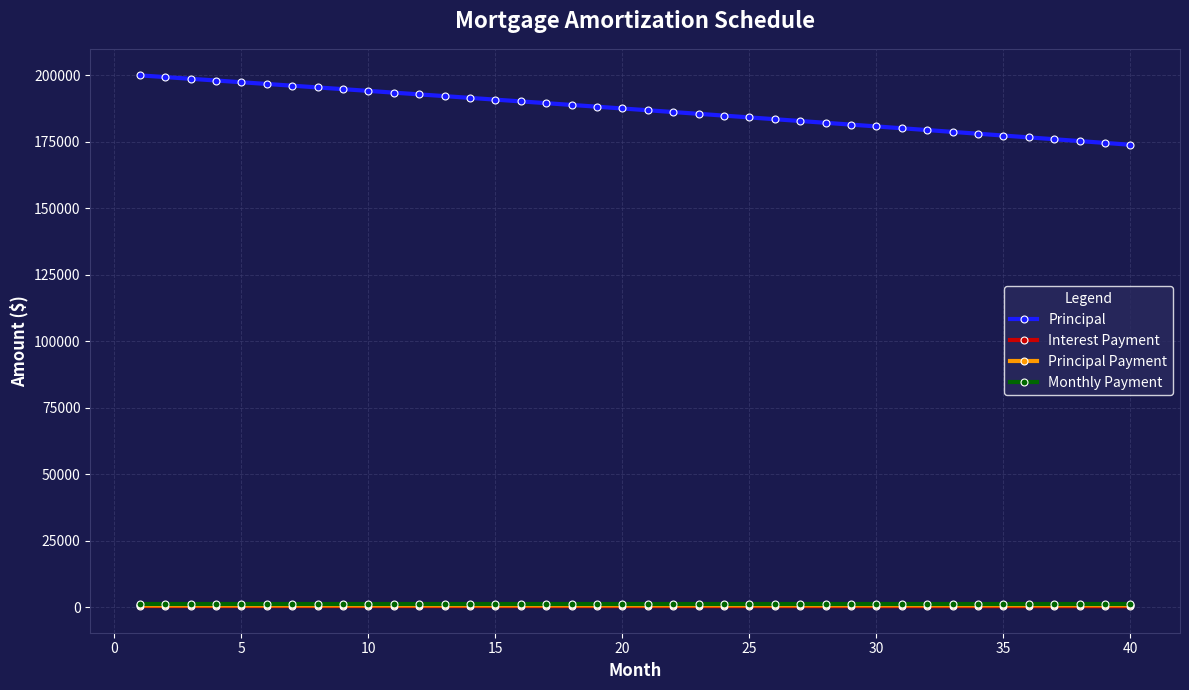

At how many categories does at least one series exceed 130623?

40